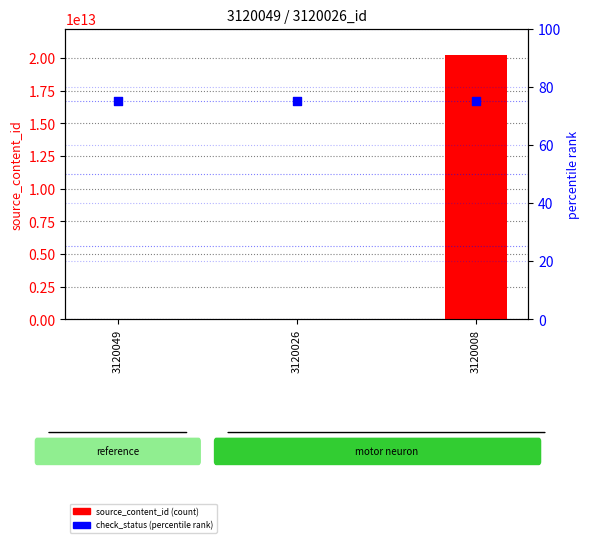

Is the value of source_content_id (count) at 3120049 greater than the value of check_status (percentile rank) at 3120049?

No